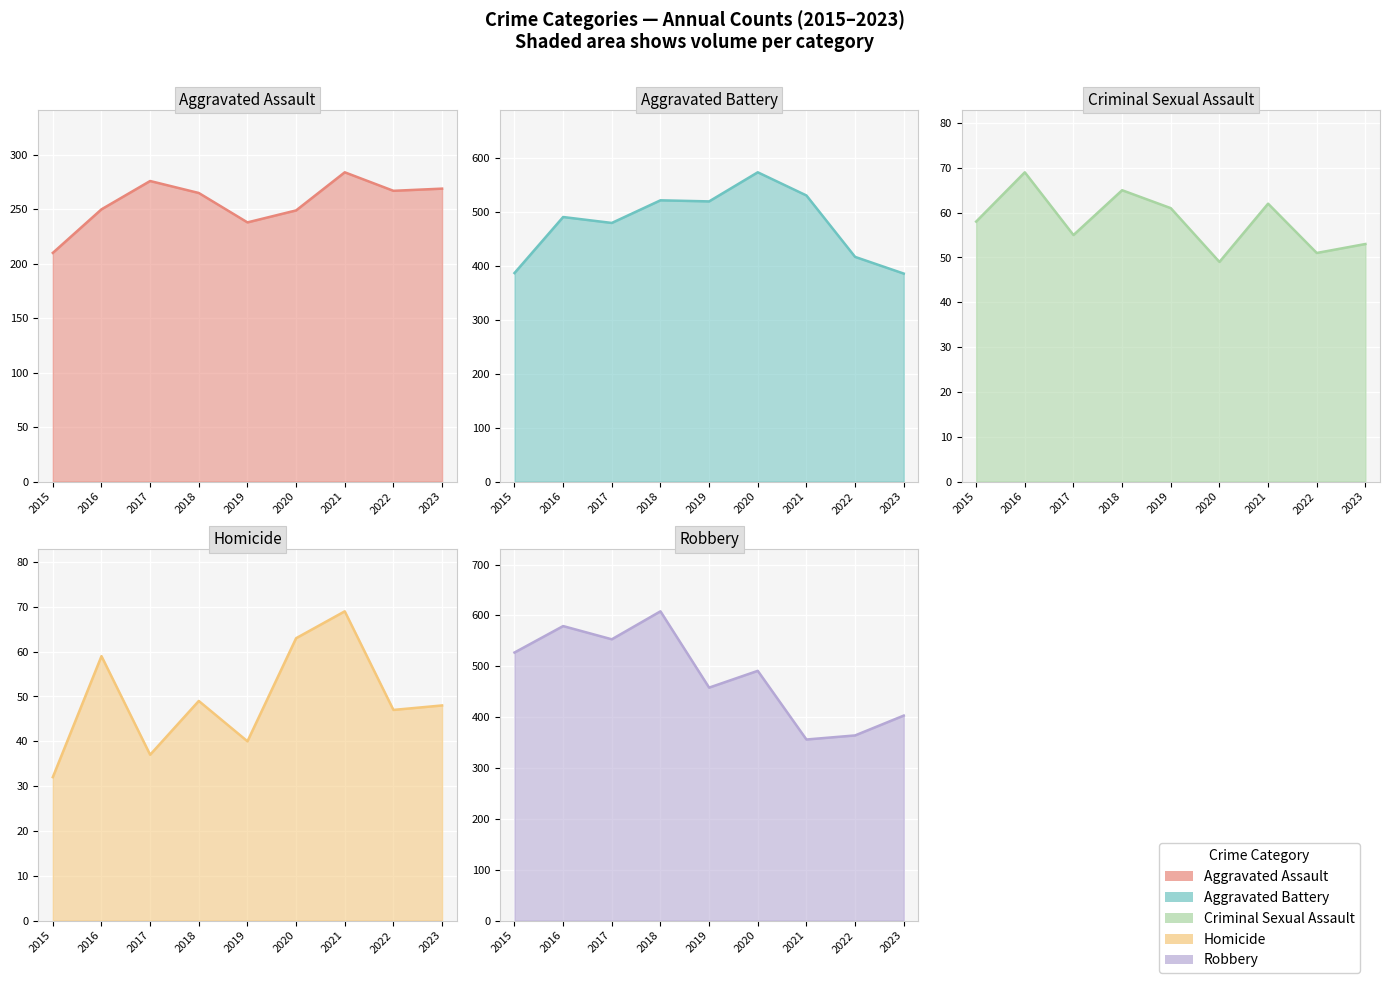

What is the minimum value for Robbery?

356